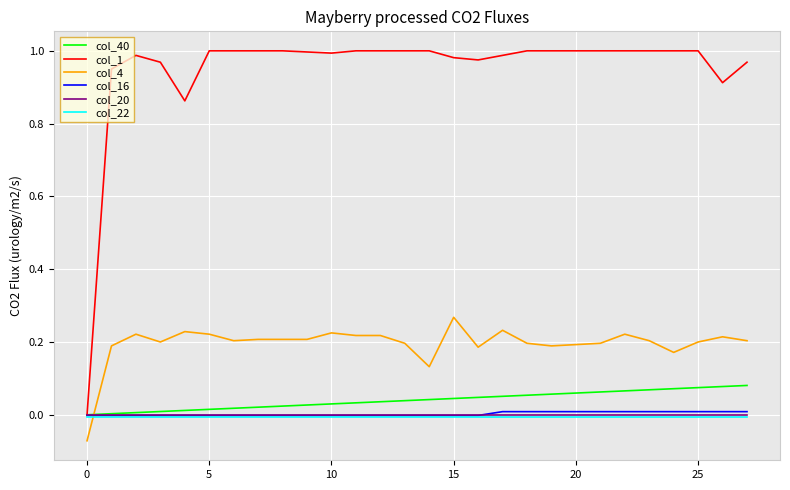

True or false: col_4 and col_1 cross at least once.

False